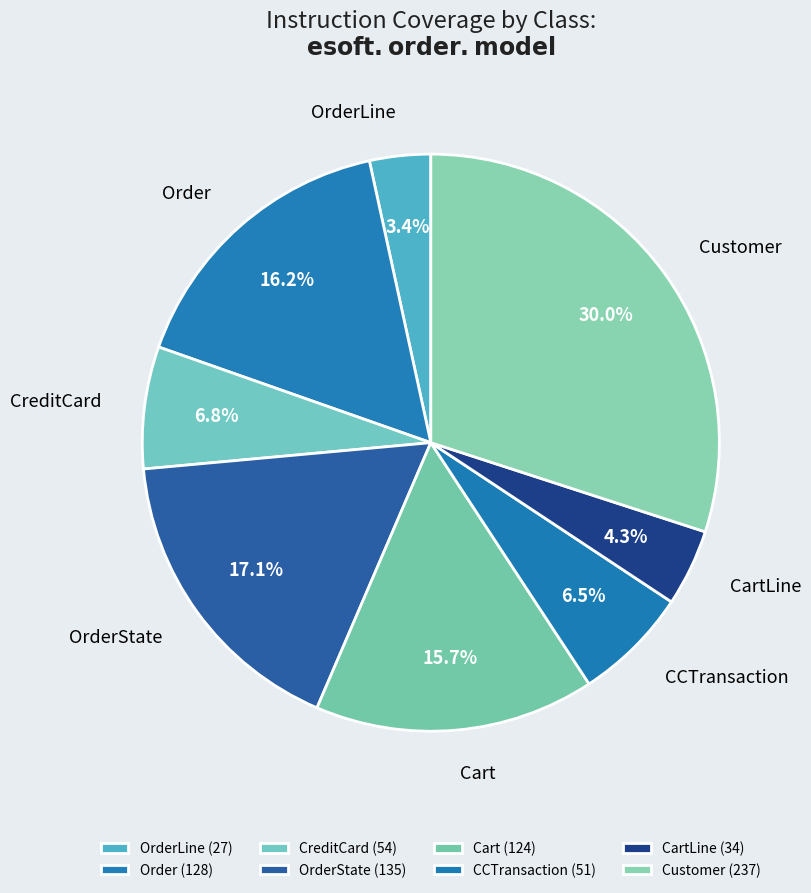

Approximately how many times larger is the value at OrderState compared to CartLine?

4.0